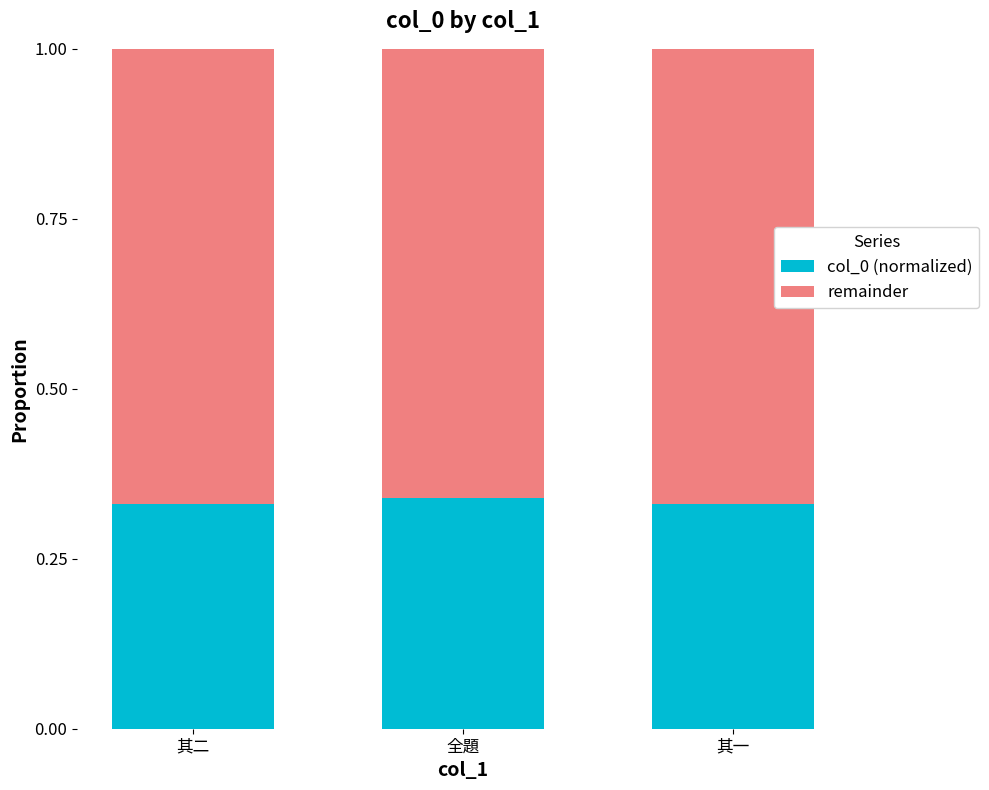

True or false: col_0 (normalized) has a value of 0.5 at 全題.

False